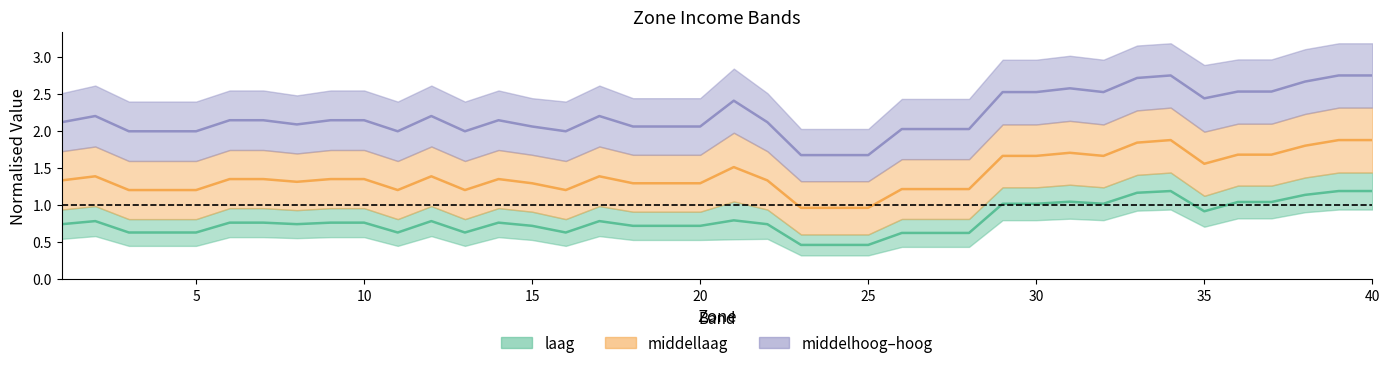

At which label does middellaag first exceed 1?

1